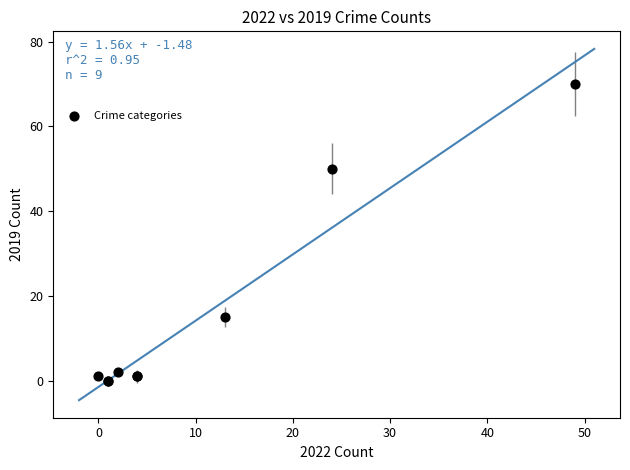

What Y value in the scatter plot is closest to 35?

50